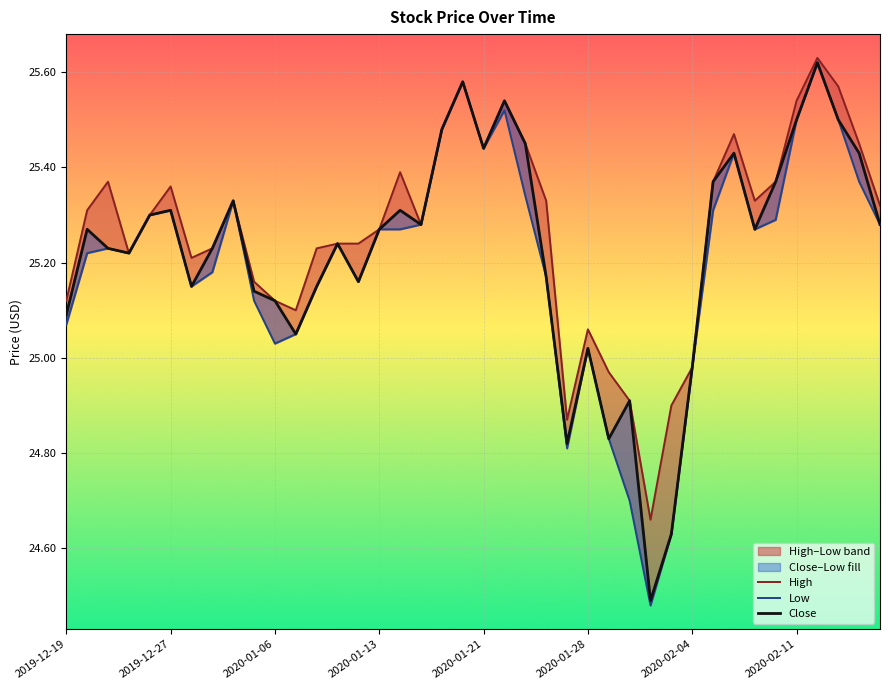

True or false: Low and High cross at least once.

False